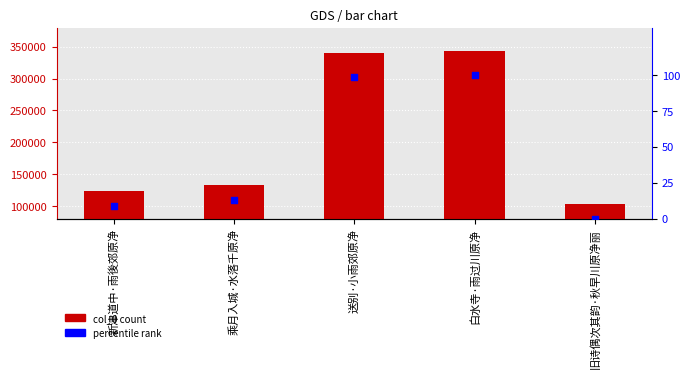

Which series contains the lowest Y value?

percentile rank